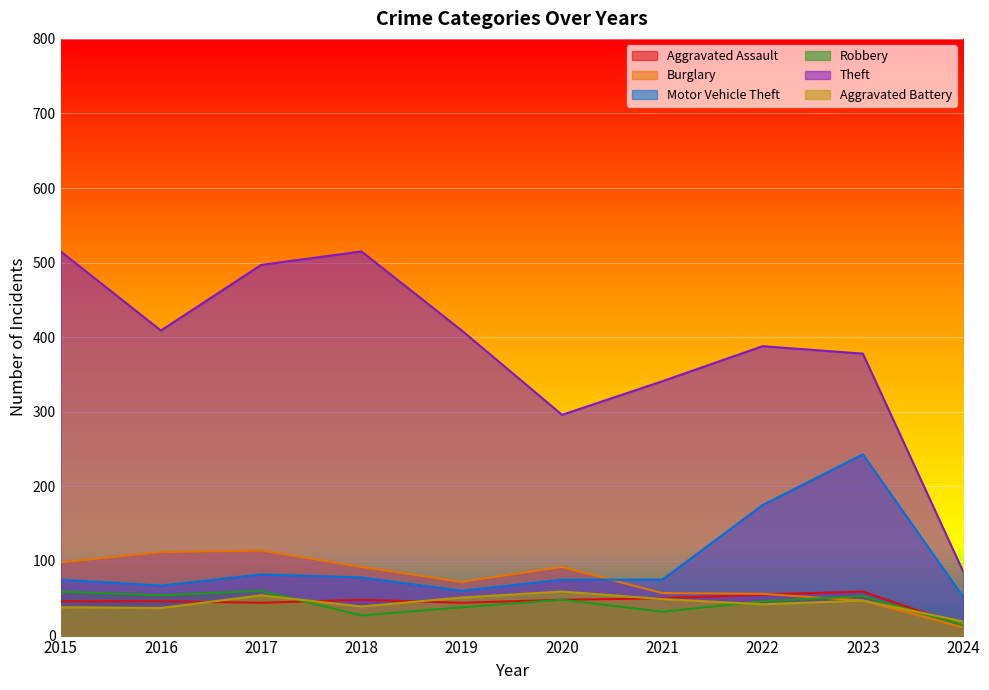

What are all the series names shown in the legend?

Aggravated Assault, Burglary, Motor Vehicle Theft, Robbery, Theft, Aggravated Battery